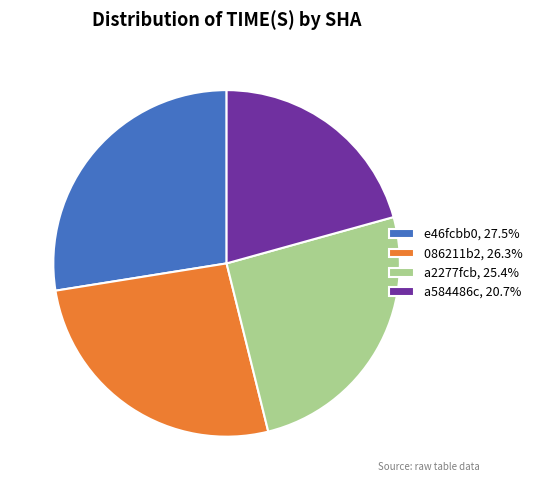

Between 086211b2 and e46fcbb0, which is larger?

e46fcbb0